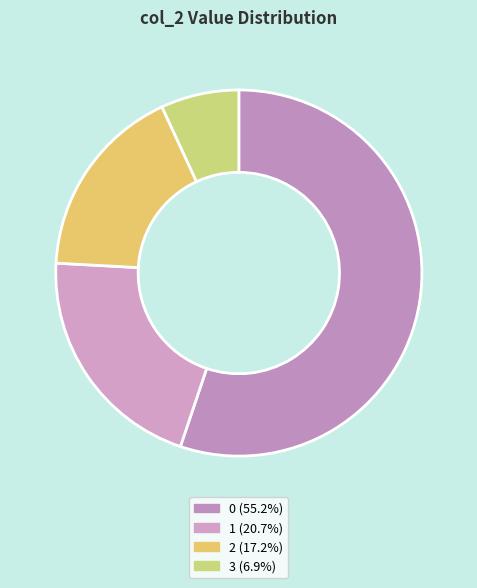

The 1 slice represents 30% of the pie. True or false?

False